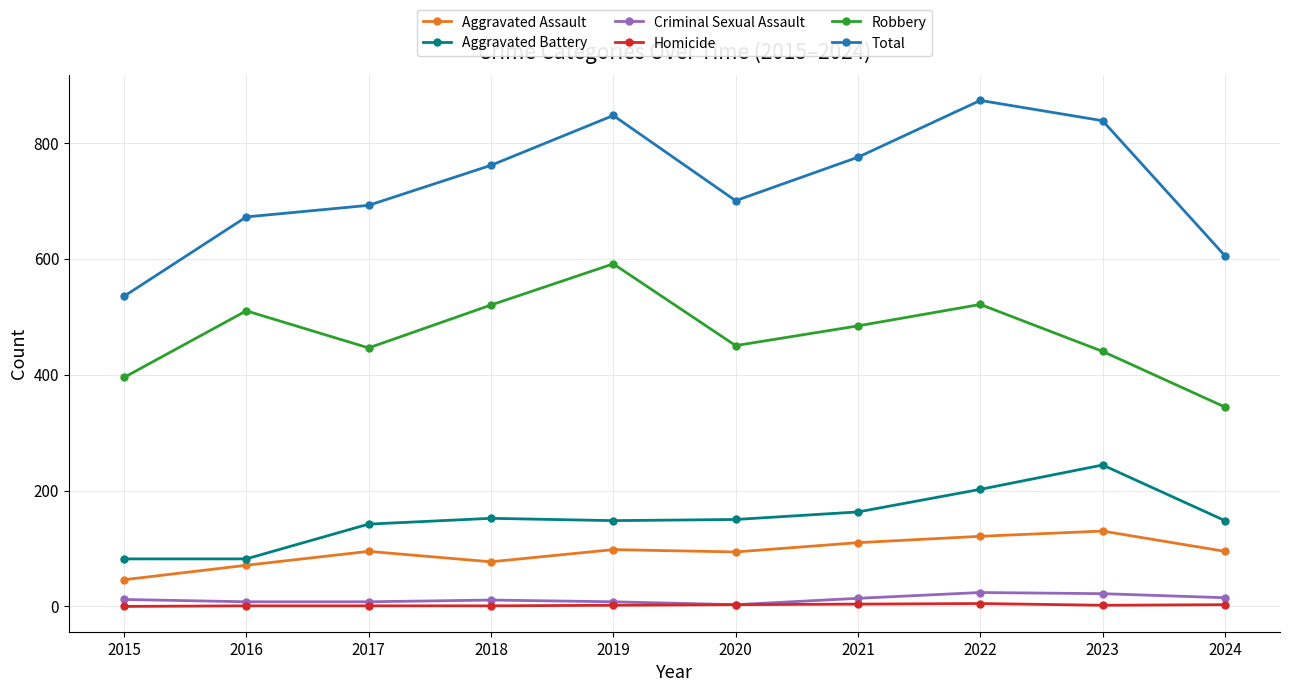

What is the value of the Aggravated Assault point at the 5th from the left?

98